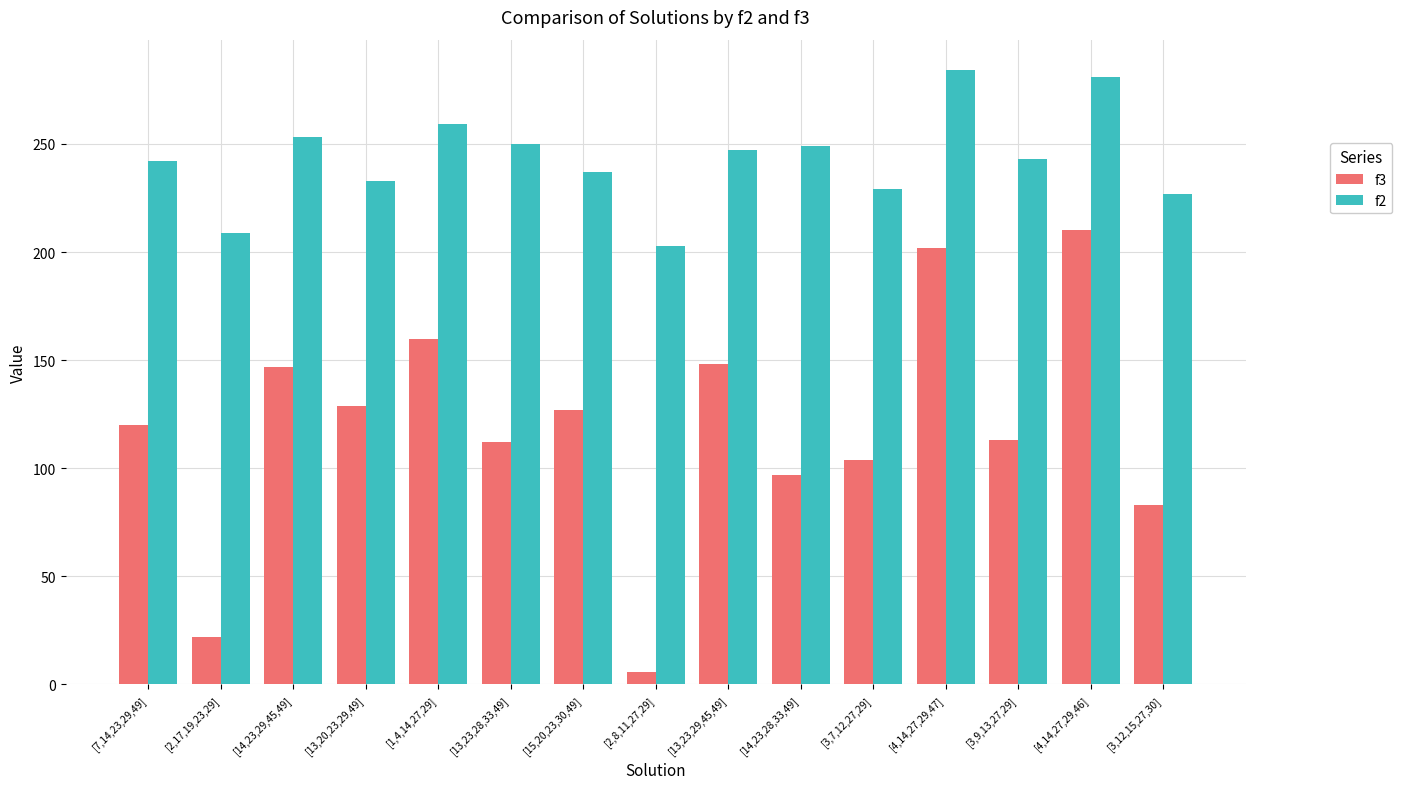

Which category has the lowest value across all series?

[2,8,11,27,29]